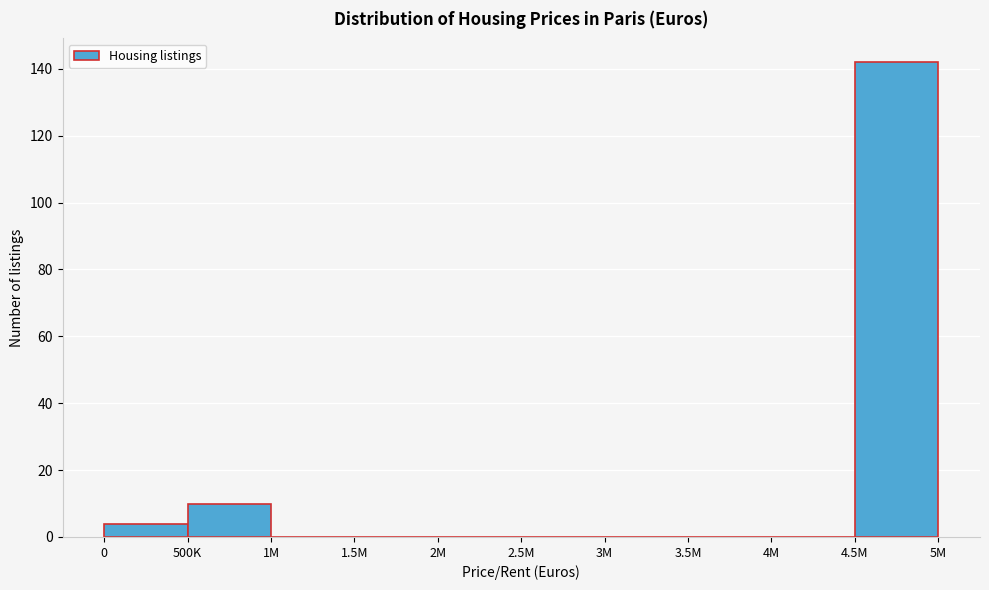

Reading right to left, list all the values displayed in this chart.

4.5M=142	4M=0	3.5M=0	3M=0	2.5M=0	2M=0	1.5M=0	1M=0	500K=10	0=4